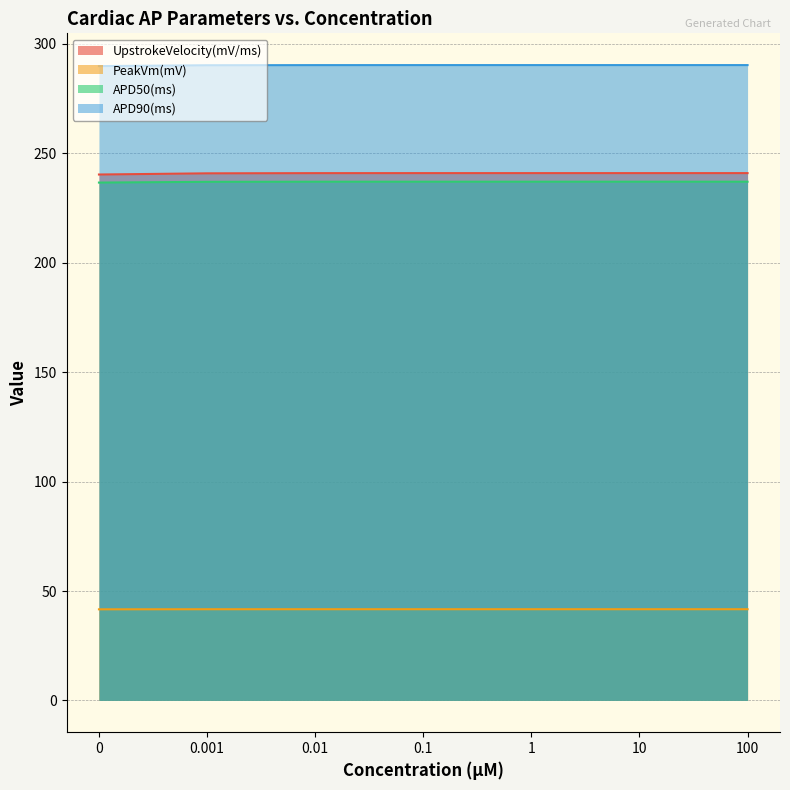

The value of UpstrokeVelocity(mV/ms) at 10 is 240.9. True or false?

True